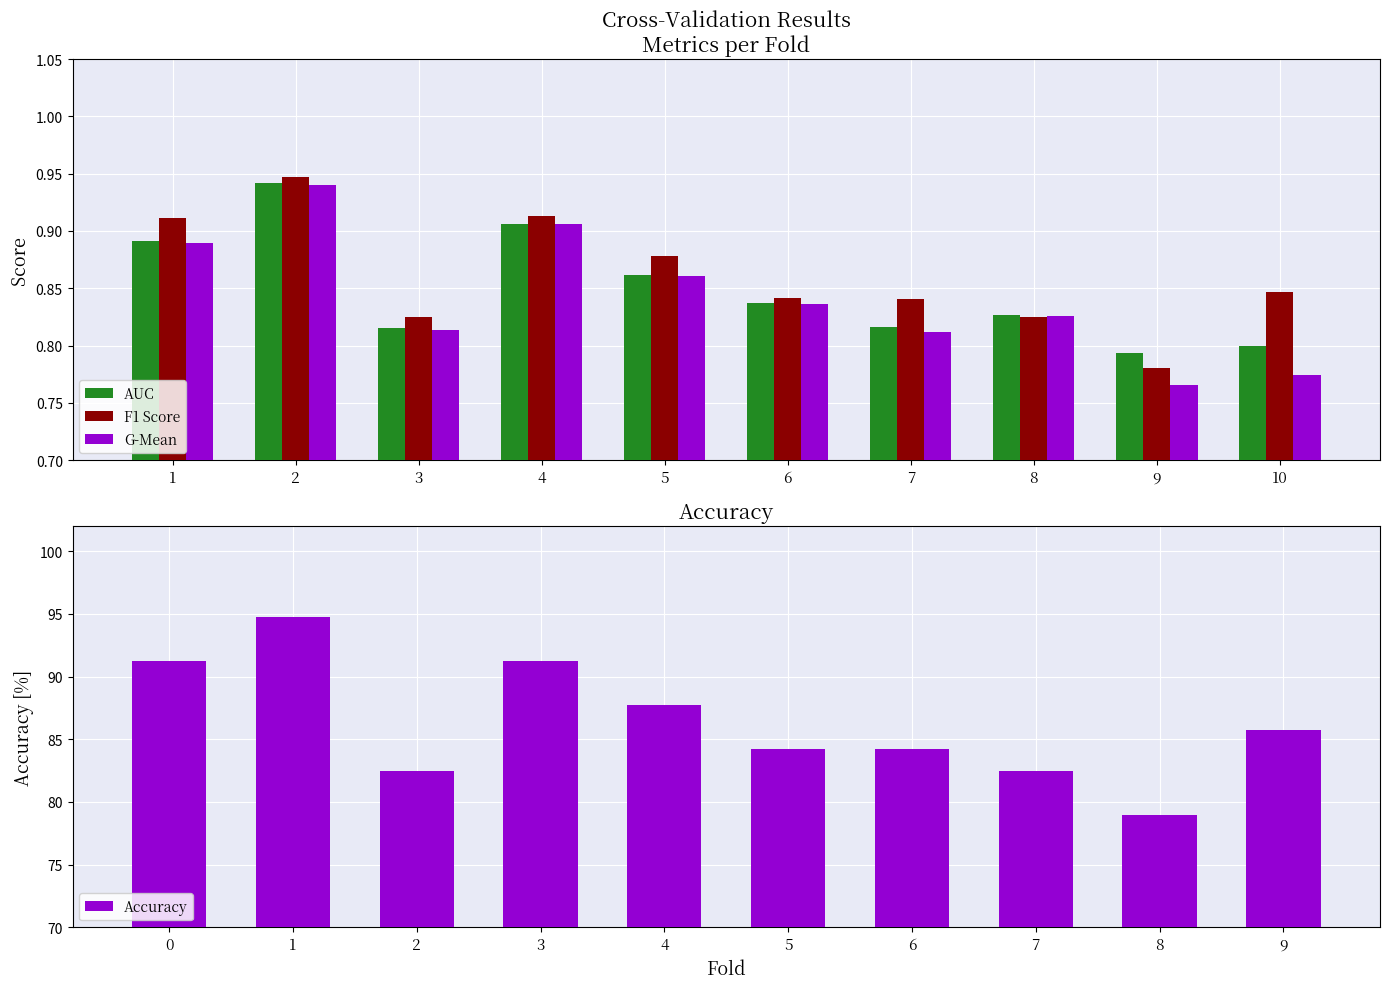

What is the maximum value shown in the chart?

94.7